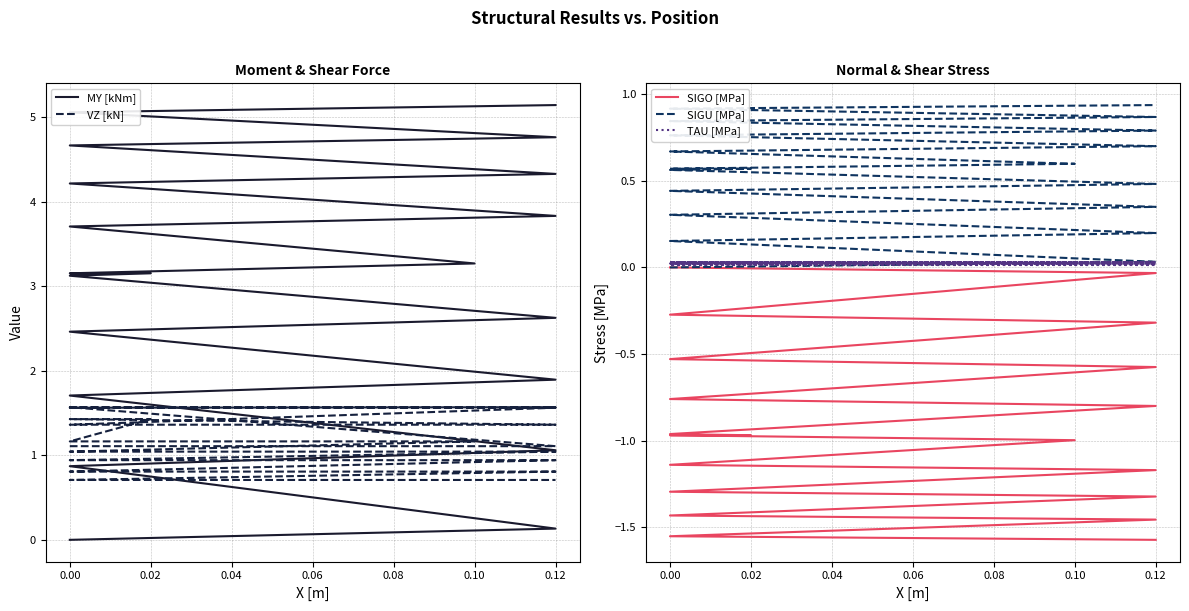

What is the total value across all series at 0.00?

1.1